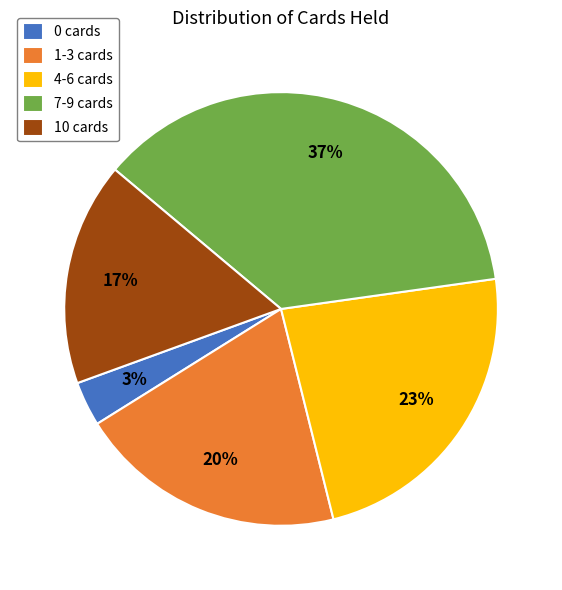

To the nearest percent, what portion does 10 cards represent?

17%